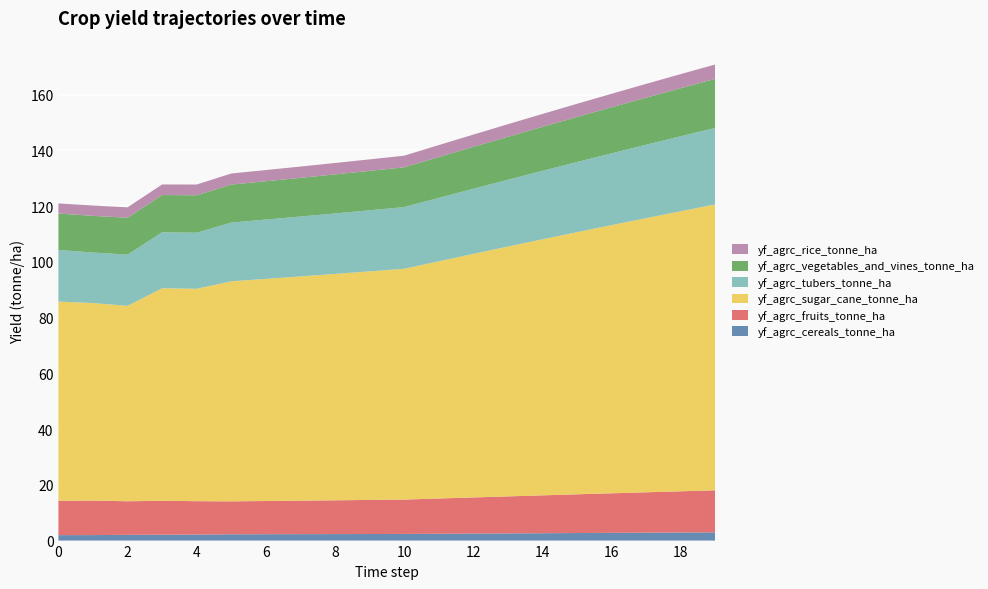

Reading right to left, extract all data points from this chart.

yf_agrc_cereals_tonne_ha: 3.0	2.9	2.8	2.8	2.7	2.6	2.6	2.5	2.4	2.4	2.4	2.3	2.3	2.3	2.3	2.1	2.1	2.1	2.0	2.0
yf_agrc_fruits_tonne_ha: 15.1	14.8	14.5	14.2	13.9	13.6	13.3	13.0	12.7	12.3	12.2	12.1	12.0	11.9	11.8	12.0	12.1	12.1	12.4	12.3
yf_agrc_sugar_cane_tonne_ha: 102.6	100.5	98.4	96.2	94.0	91.9	89.6	87.4	85.1	82.8	82.0	81.2	80.5	79.7	78.9	76.2	76.3	70.1	70.9	71.5
yf_agrc_tubers_tonne_ha: 27.5	26.9	26.3	25.8	25.2	24.6	24.0	23.4	22.7	22.1	21.9	21.7	21.5	21.3	21.1	20.1	20.1	18.4	18.1	18.5
yf_agrc_vegetables_and_vines_tonne_ha: 17.6	17.2	16.9	16.5	16.2	15.8	15.4	15.0	14.7	14.3	14.1	14.0	13.9	13.7	13.6	13.4	13.4	13.2	13.2	13.1
yf_agrc_rice_tonne_ha: 5.2	5.1	5.0	4.8	4.7	4.6	4.5	4.4	4.3	4.2	4.1	4.1	4.1	4.0	4.0	3.9	3.8	3.7	3.7	3.6